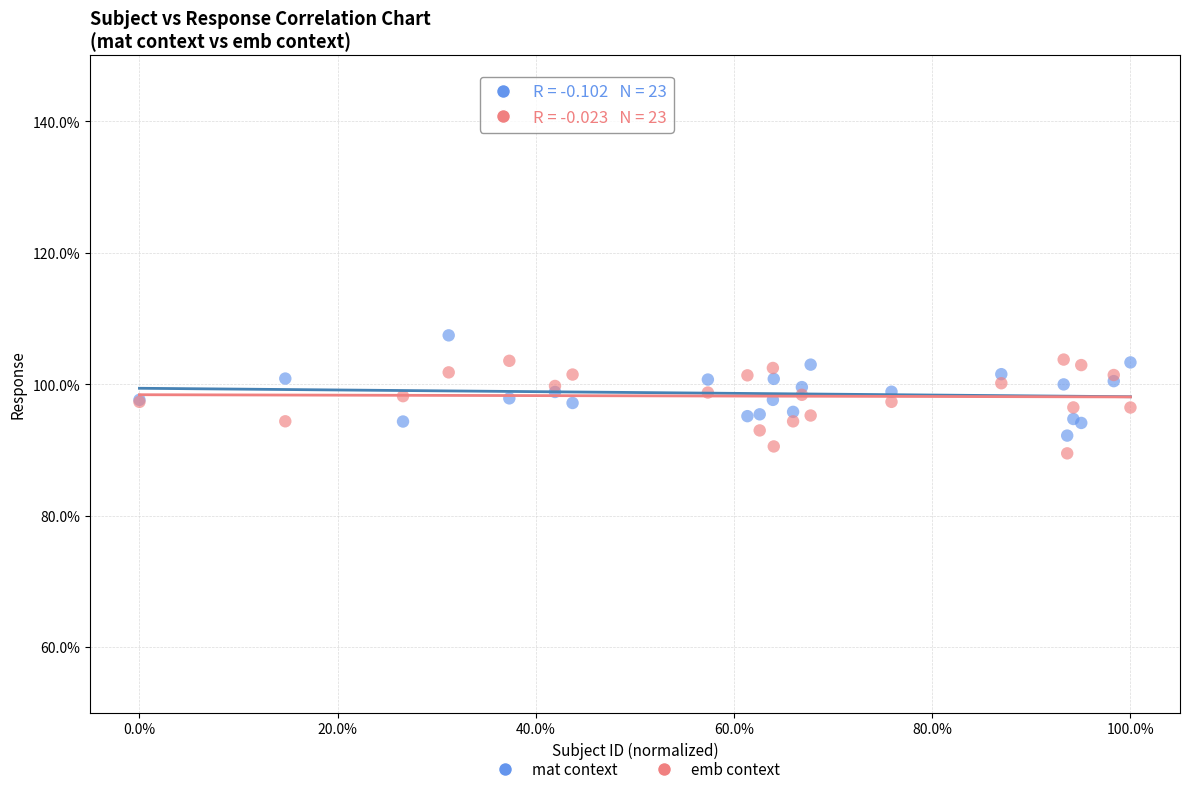

What are all the series names shown in the legend?

mat context, emb context